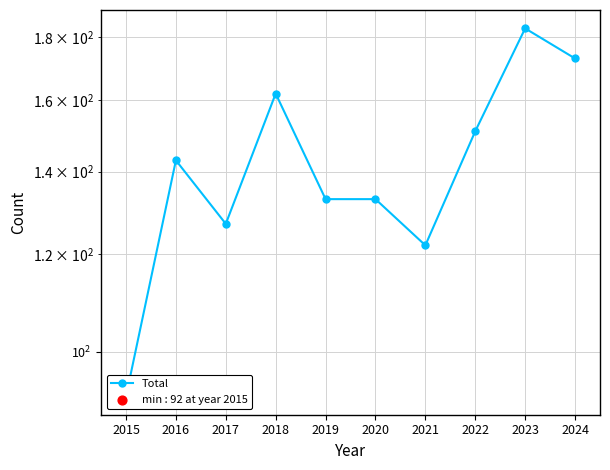

Approximately how many times larger is the value at 2021 compared to 2016?

0.9